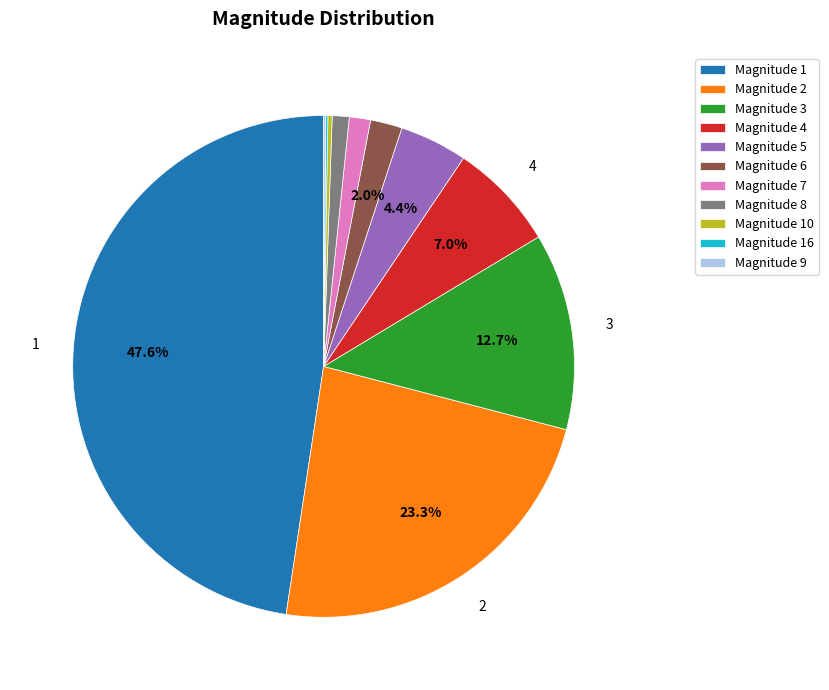

To the nearest percent, what is the average slice percentage?

9%